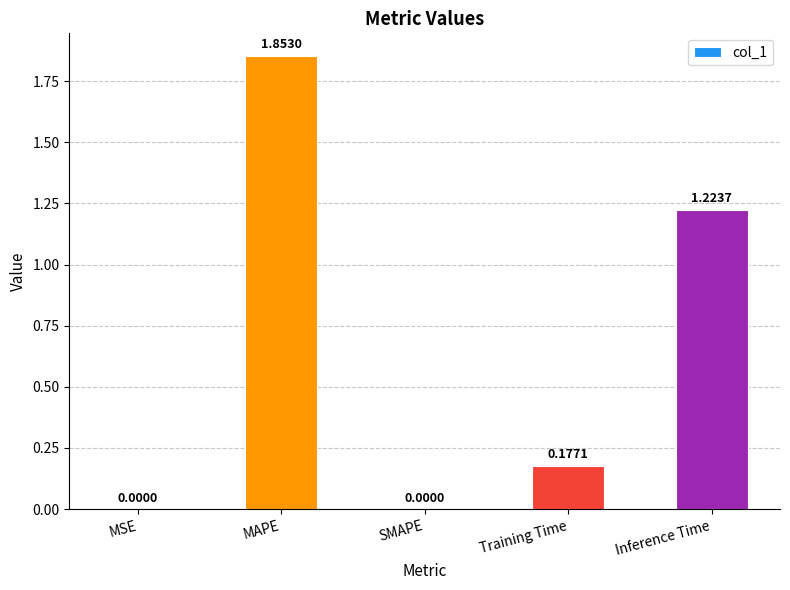

What is the change in value from MAPE to Inference Time?

-0.6